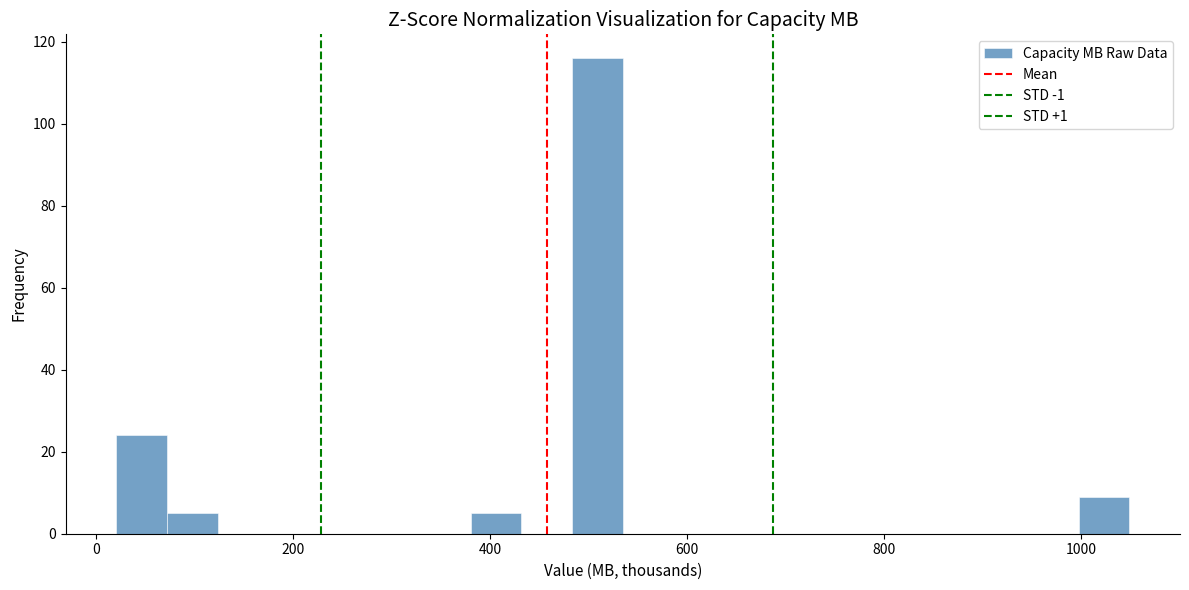

Around what value on the x-axis is the tallest bar? Give the approximate position of its centre, as read against the axis.

500